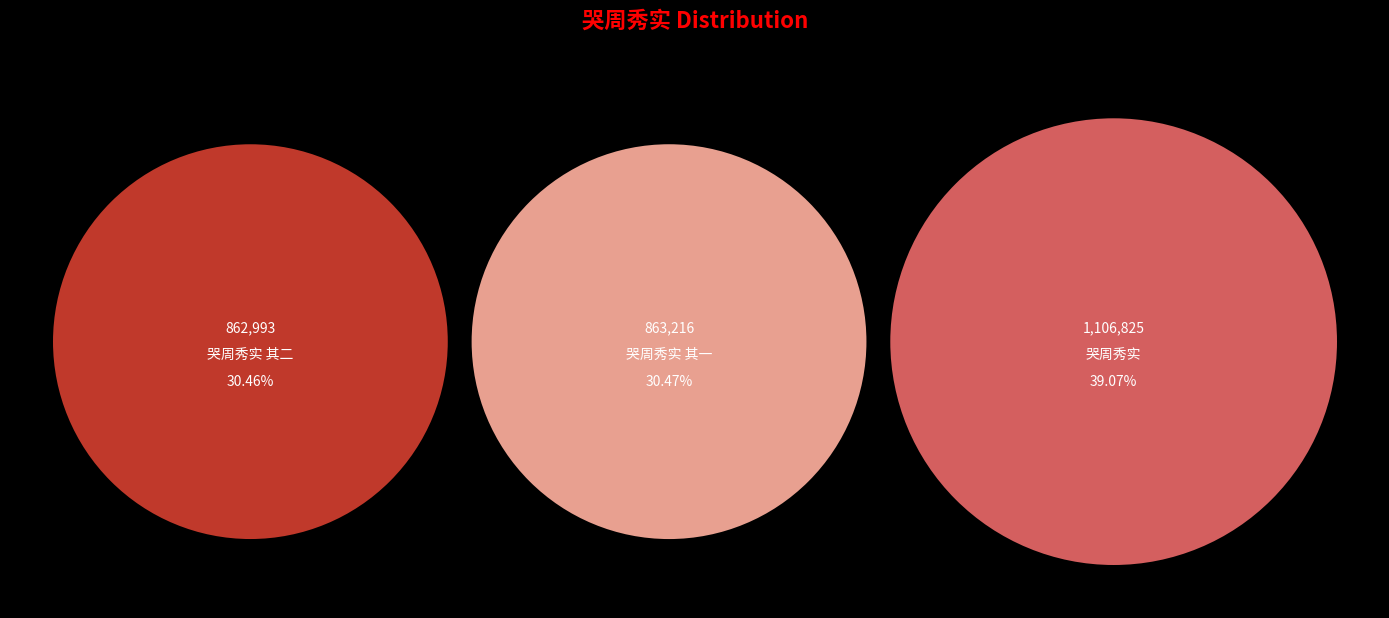

True or false: 哭周秀实 其一 accounts for 30% of the total.

True